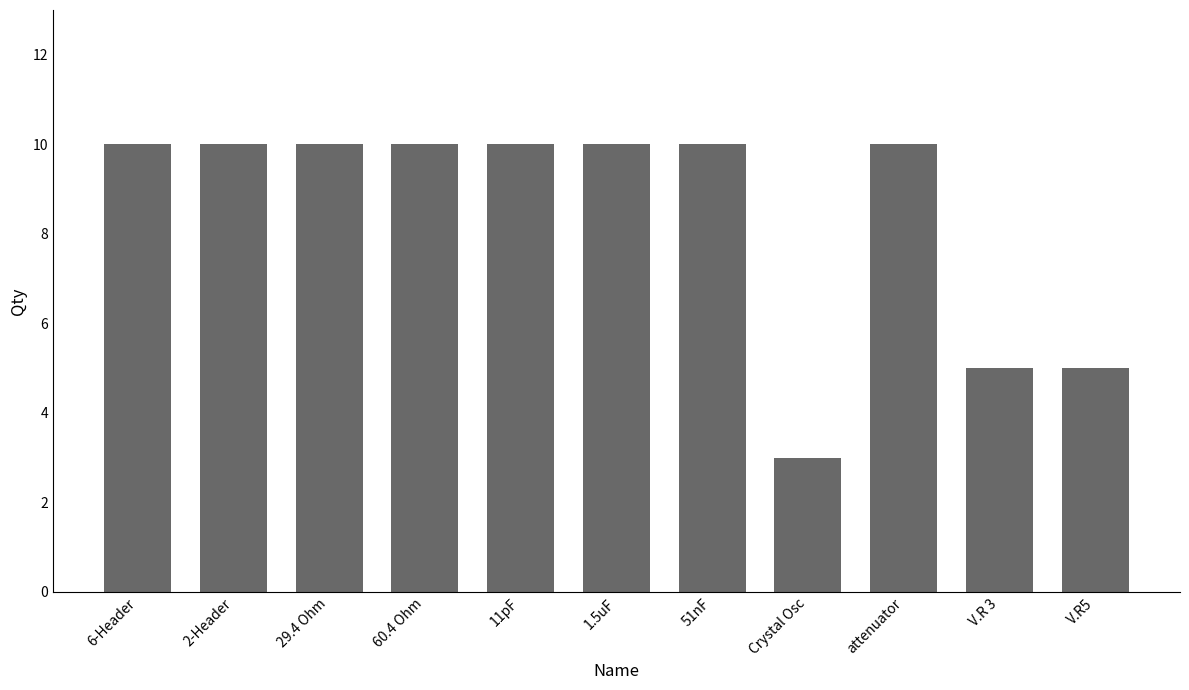

What is the smallest value displayed?

3